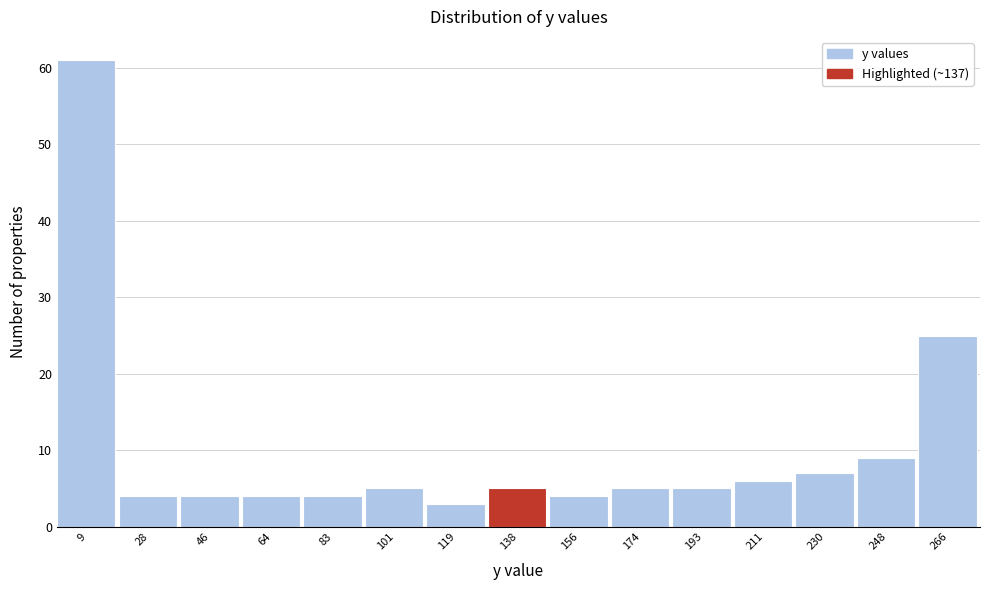

How tall is the bar that spans 128 to 146 on the x-axis? Neither the bar edges nor the heights are printed on the chart, so give them approximately, as read against the axes.

5